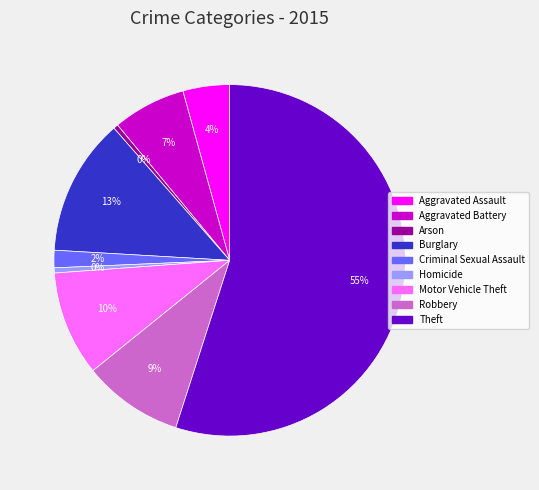

Do Motor Vehicle Theft and Aggravated Assault together represent more than half of the pie?

No